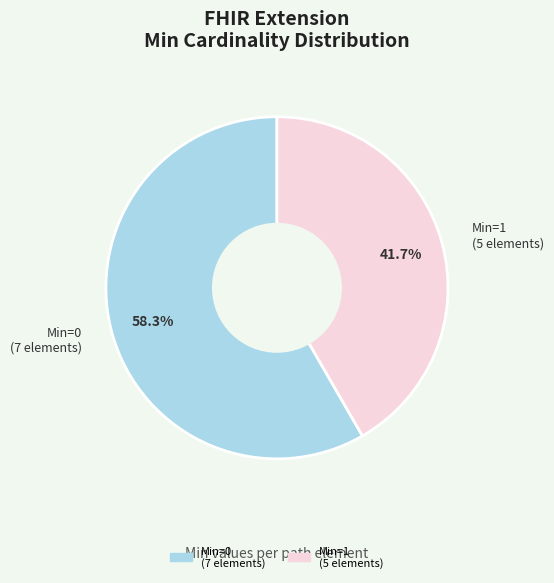

Does any single category account for the majority?

Yes